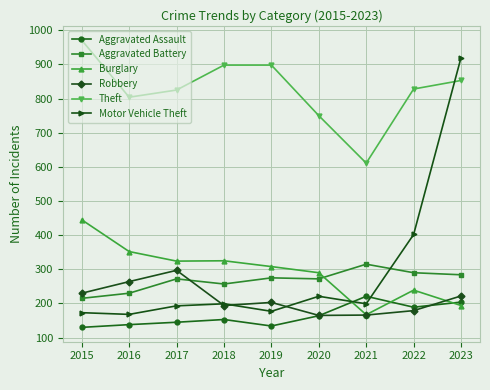

What is the sum of the Aggravated Assault values at 2018 and 2017?

298